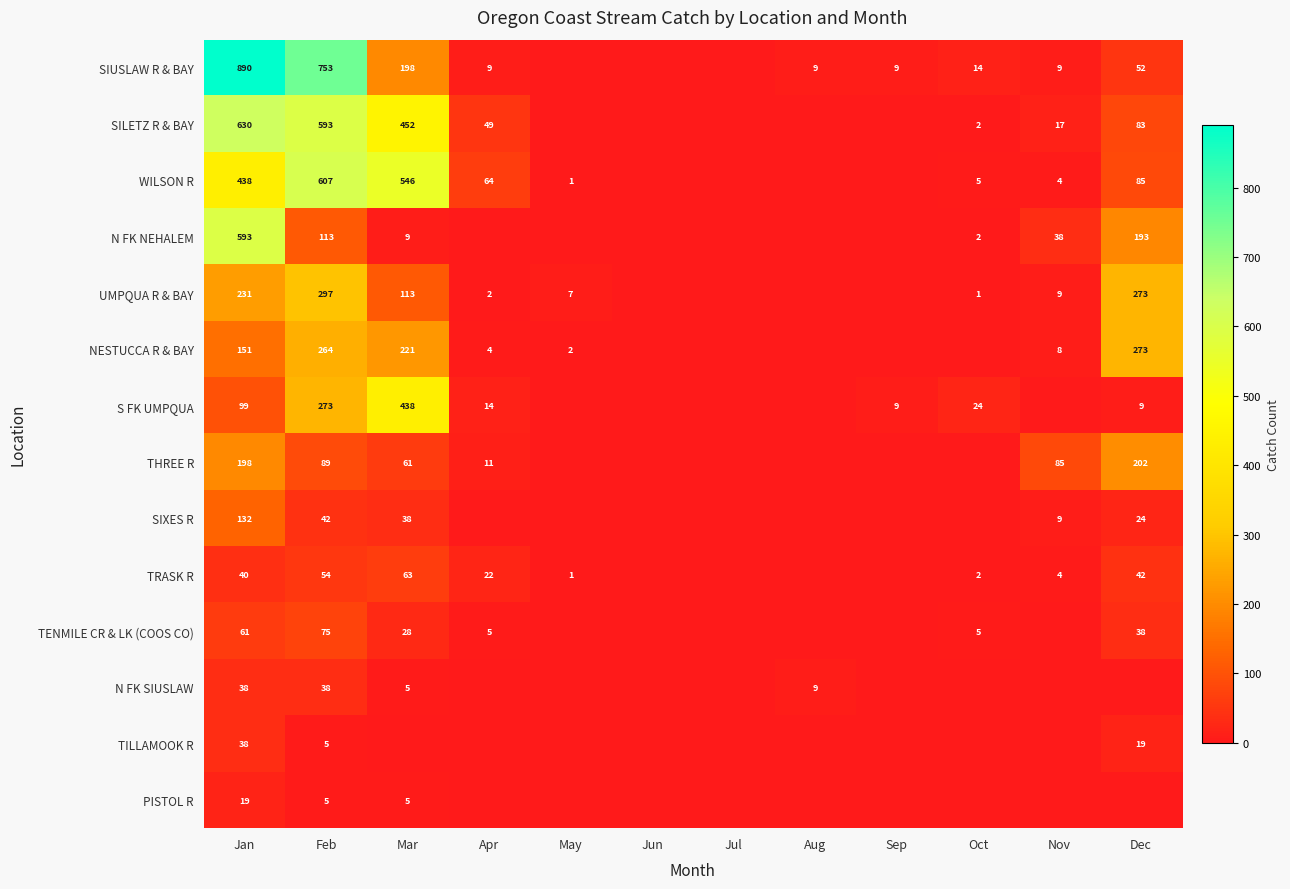

What is the sum of the TILLAMOOK R values at Dec and Jan?

57